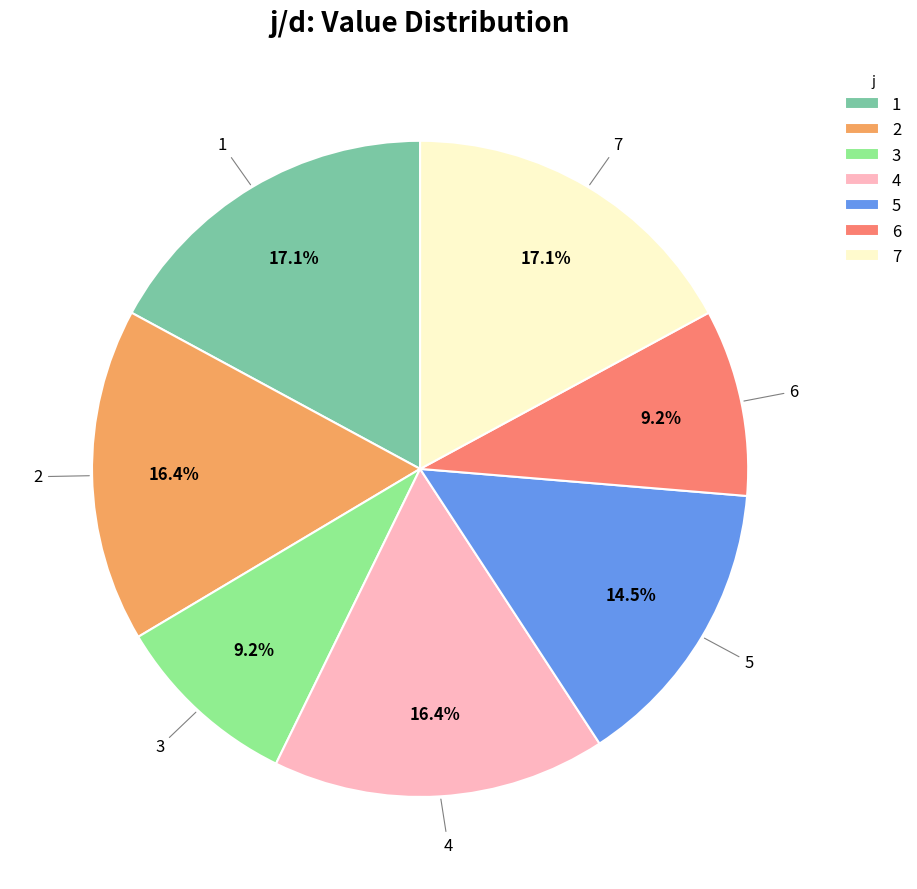

Is it true that 3 is 9% of the pie?

True